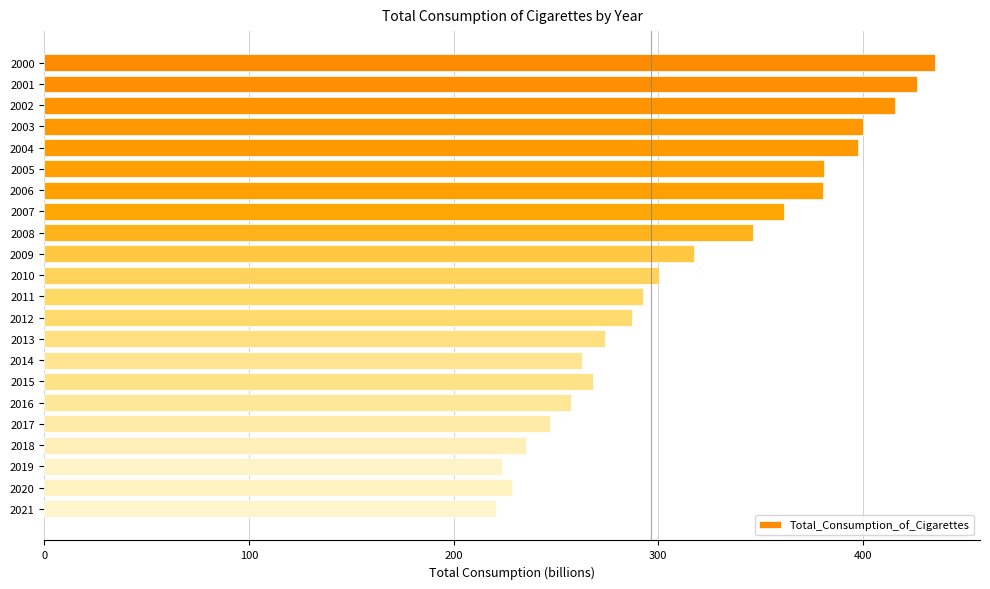

Does the chart contain stacked bars?

No